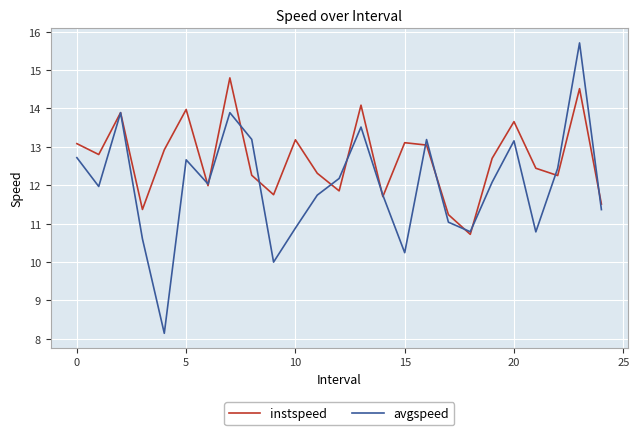

What is the minimum value shown in the chart?

8.1